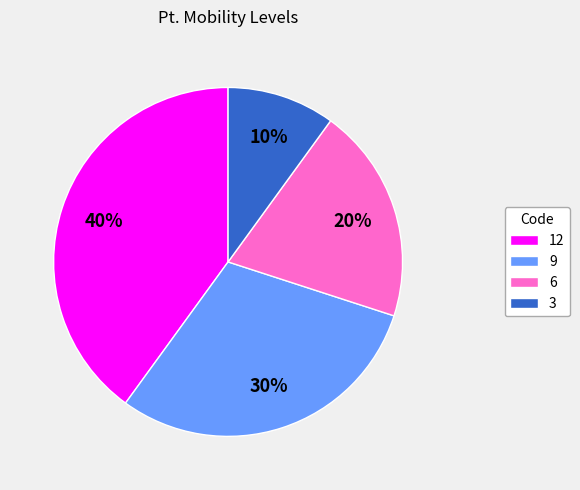

Rank the categories by value from highest to lowest.

12, 9, 6, 3